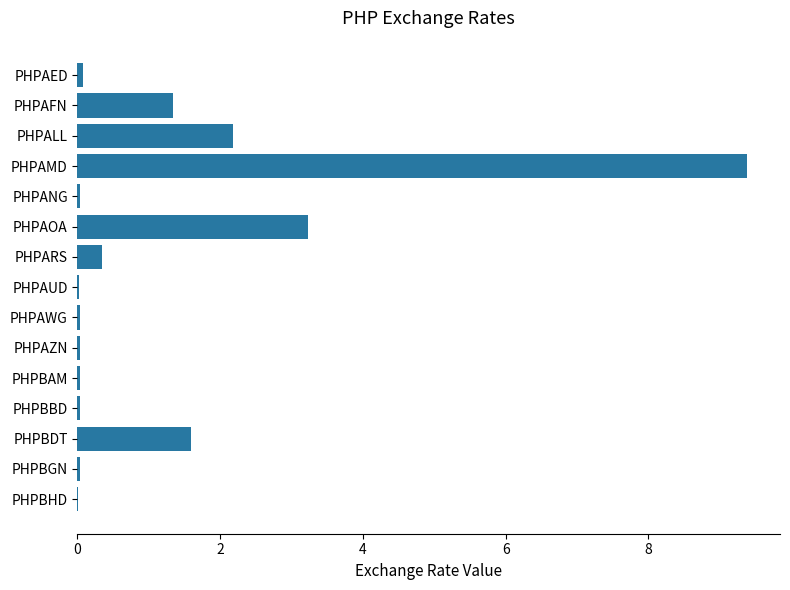

The value at PHPAFN is 1.3. True or false?

True